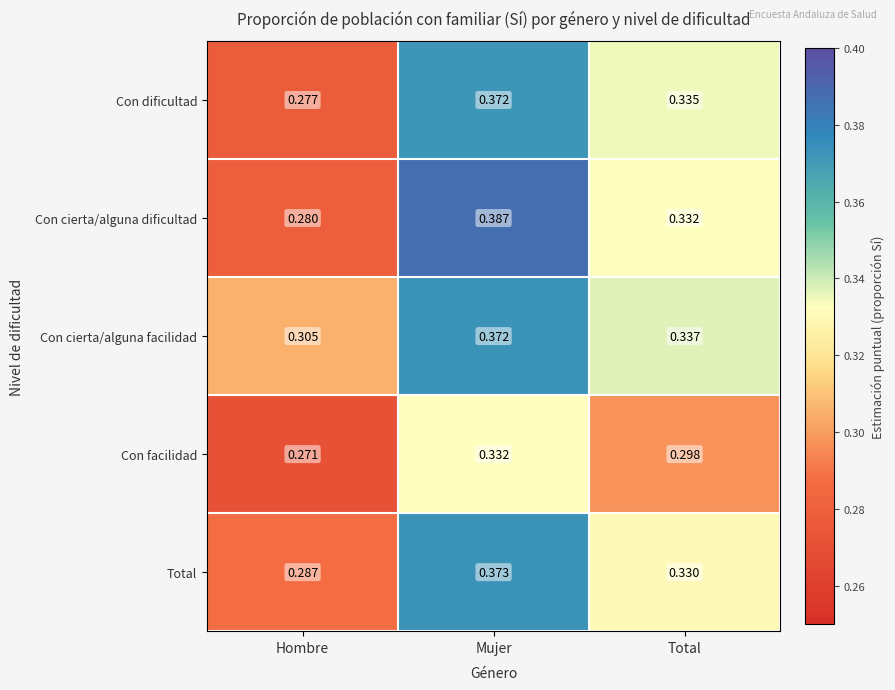

List the labels in order of Con facilidad value, smallest first.

Hombre, Total, Mujer